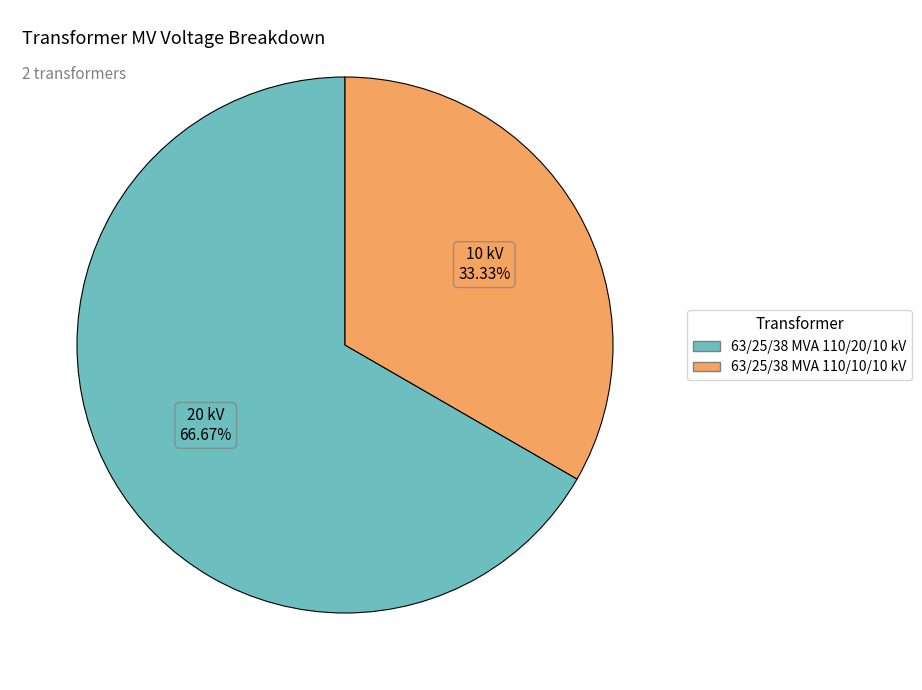

Which category has the smallest portion of the pie?

63/25/38 MVA 110/10/10 kV